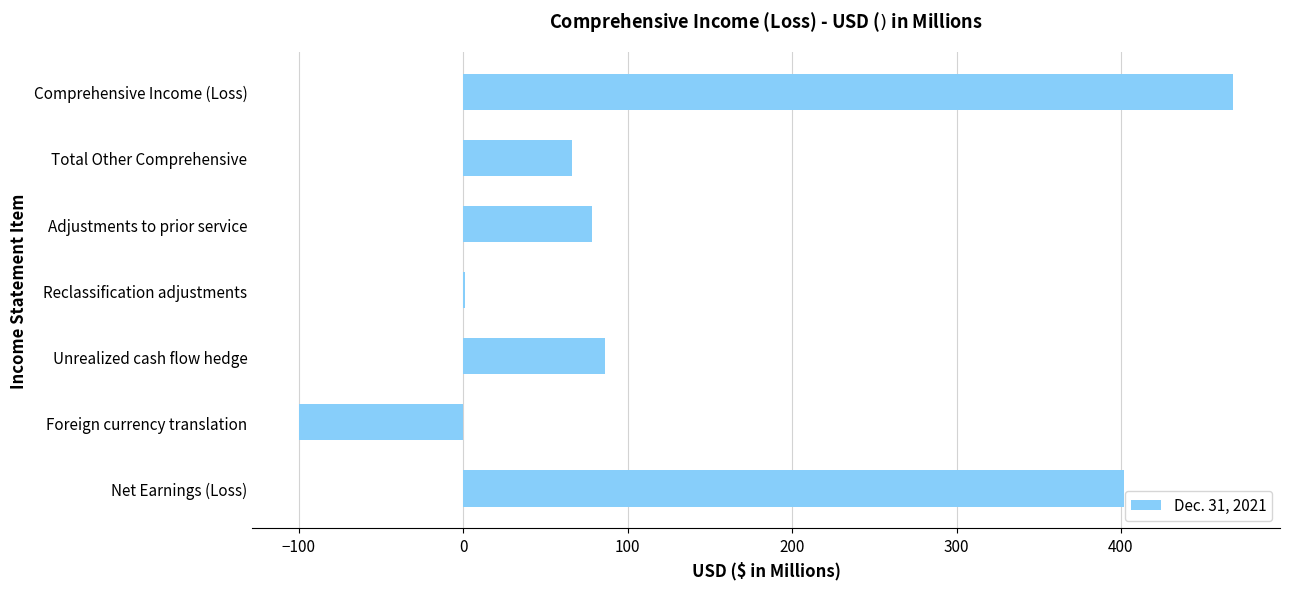

What is the sum of the values at Comprehensive Income (Loss) and Unrealized cash flow hedge?

554.7